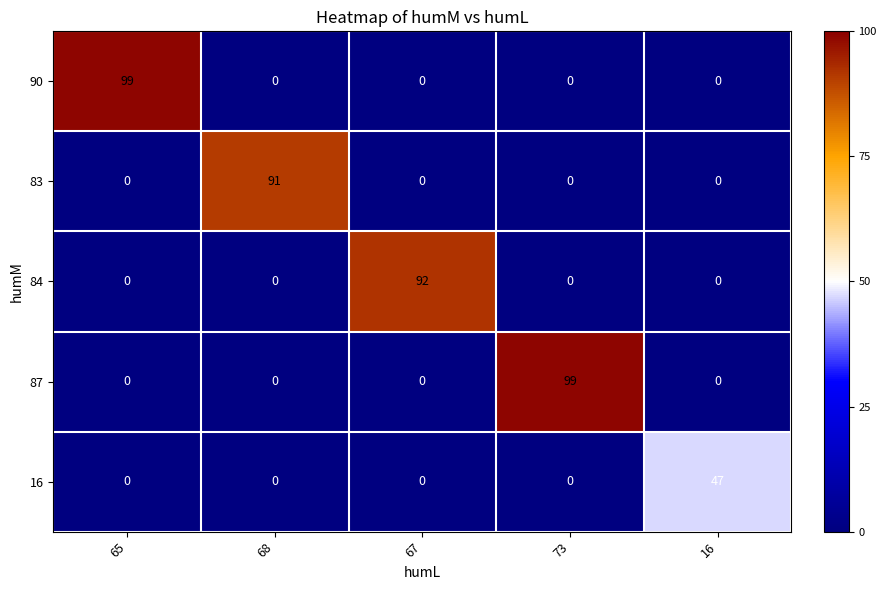

True or false: 84 has a value of 0 at 16.

True